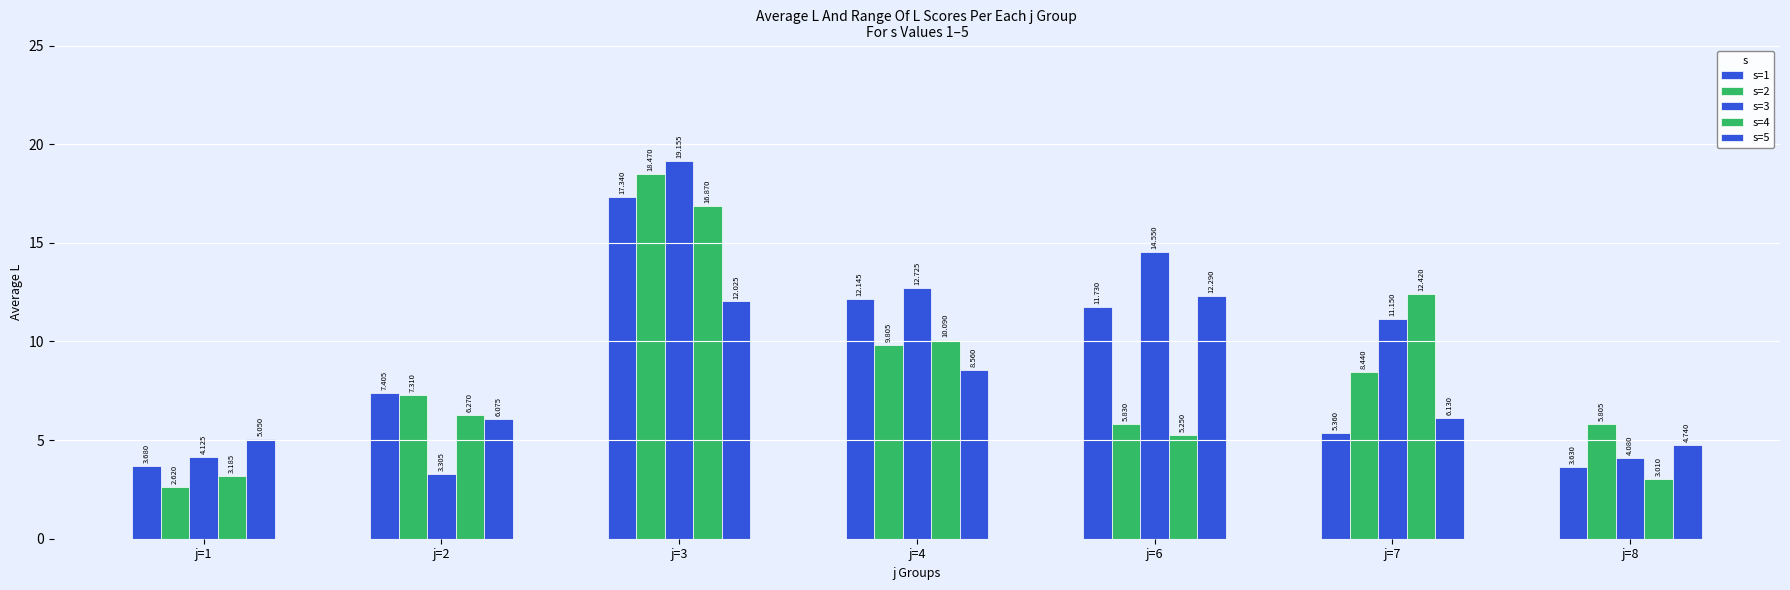

Count the number of data series in this chart.

5